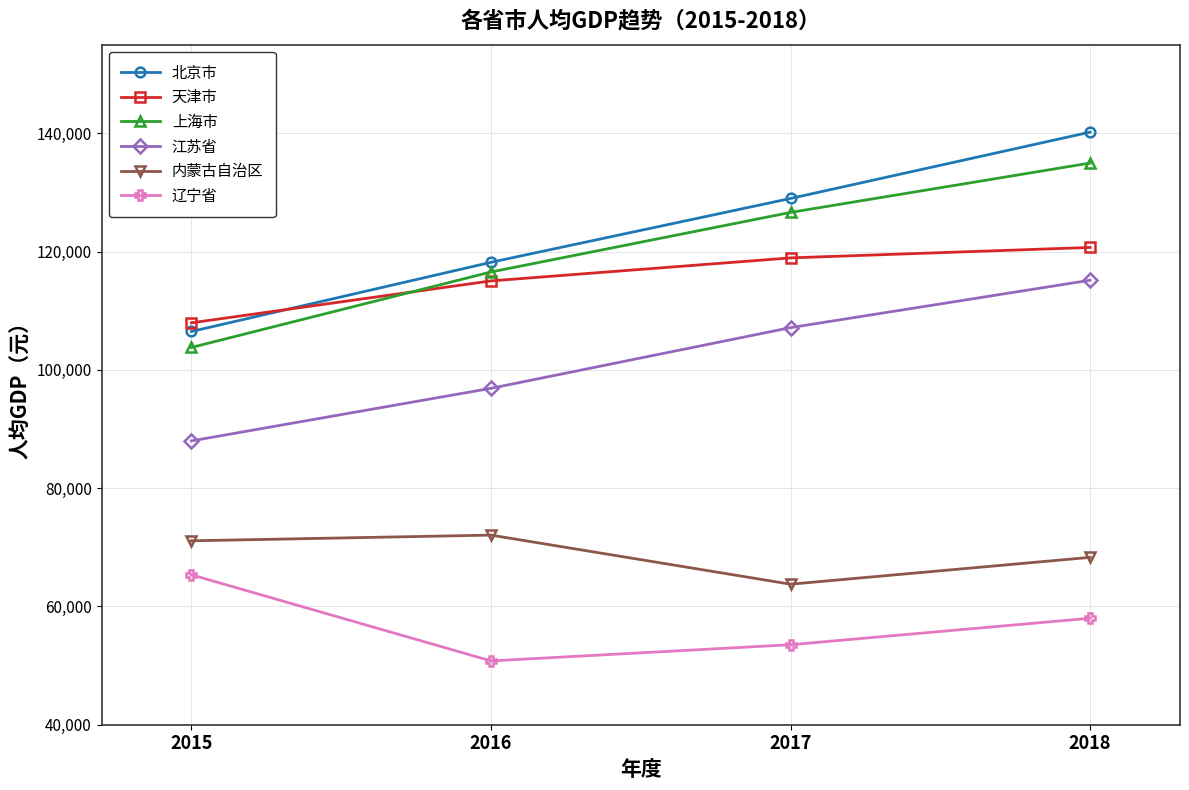

Rank the series at 2017 from lowest to highest value.

辽宁省, 内蒙古自治区, 江苏省, 天津市, 上海市, 北京市